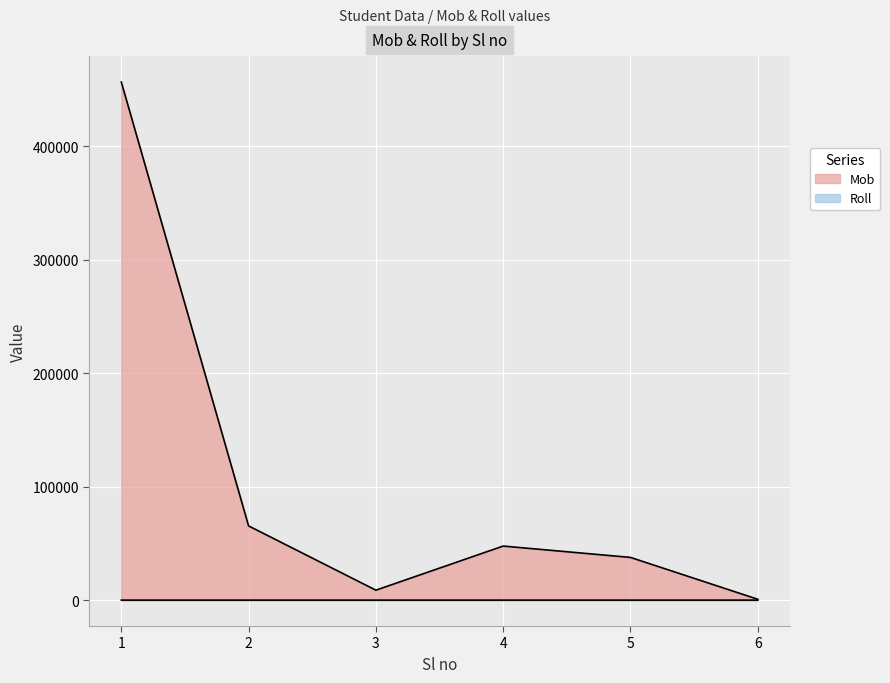

True or false: Mob and Roll intersect in this chart.

False